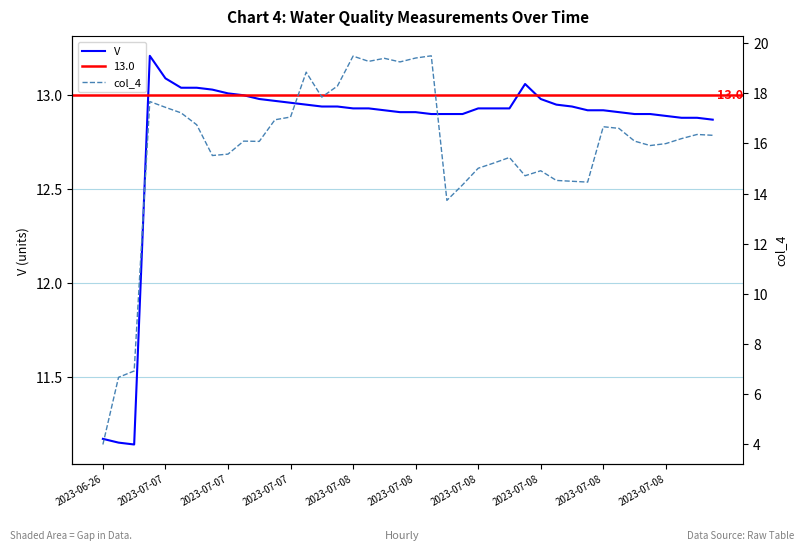

Does the chart display data point markers on the line(s)?

No